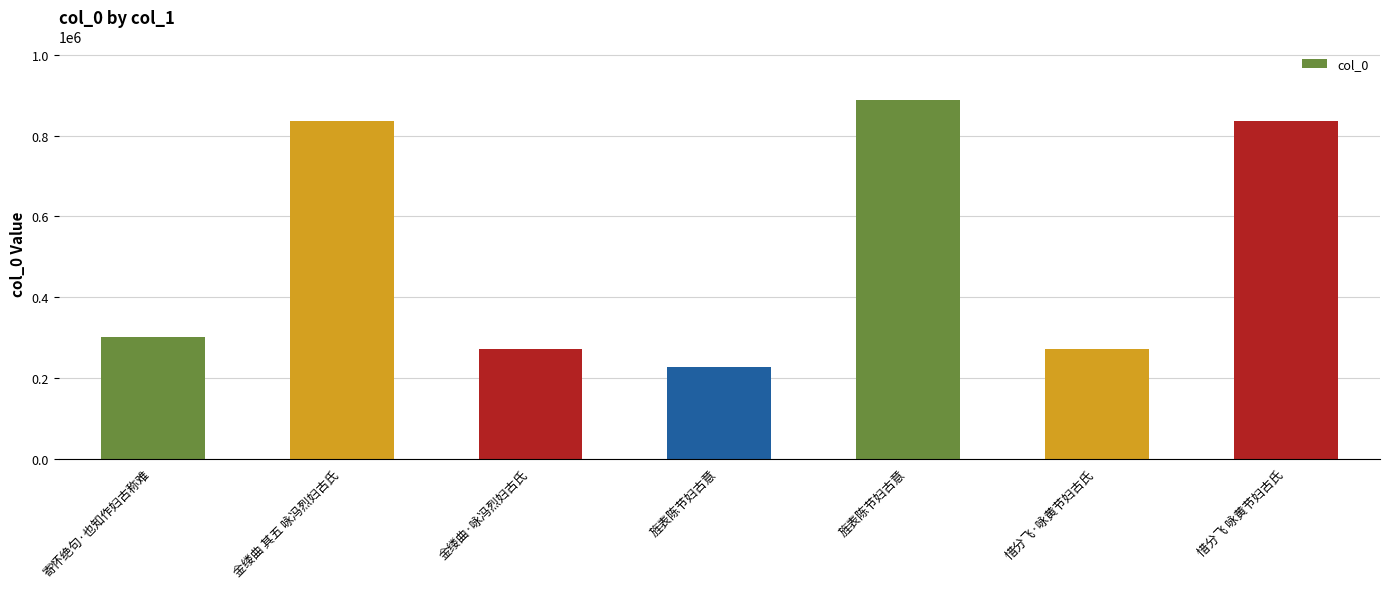

What is the average value?

518813